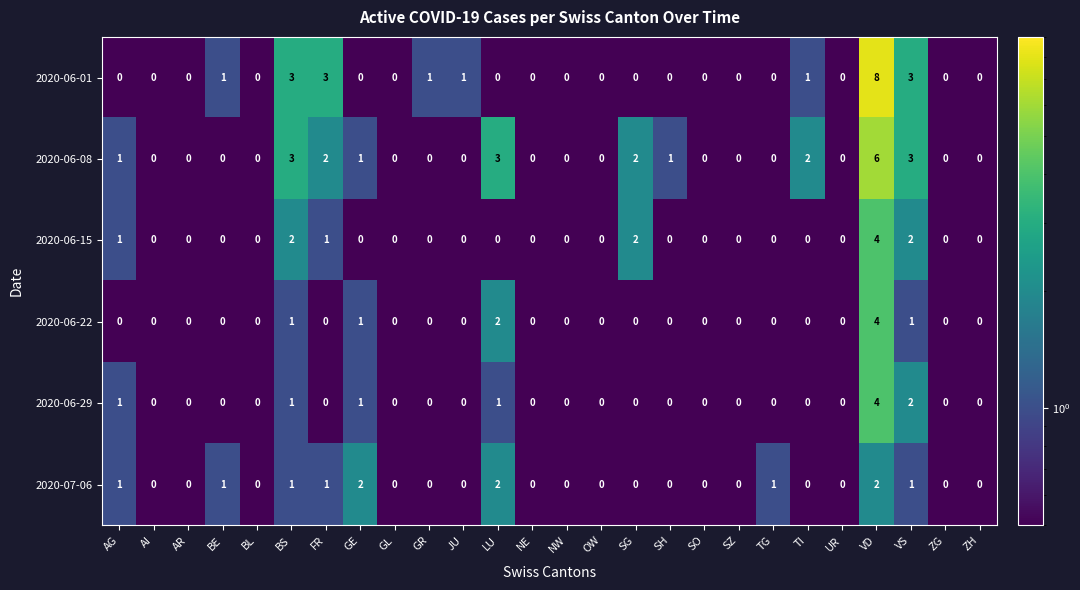

At which category is the sum across all series the highest?

VD